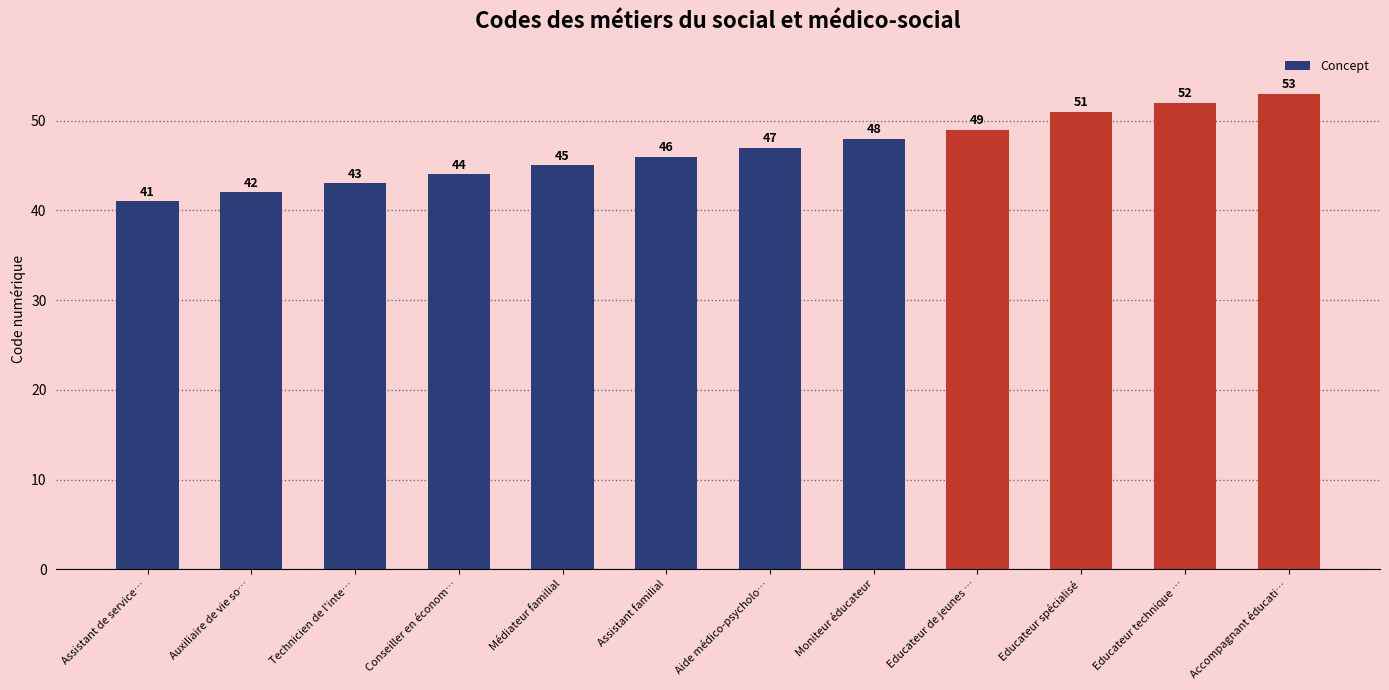

What is the smallest value displayed?

41